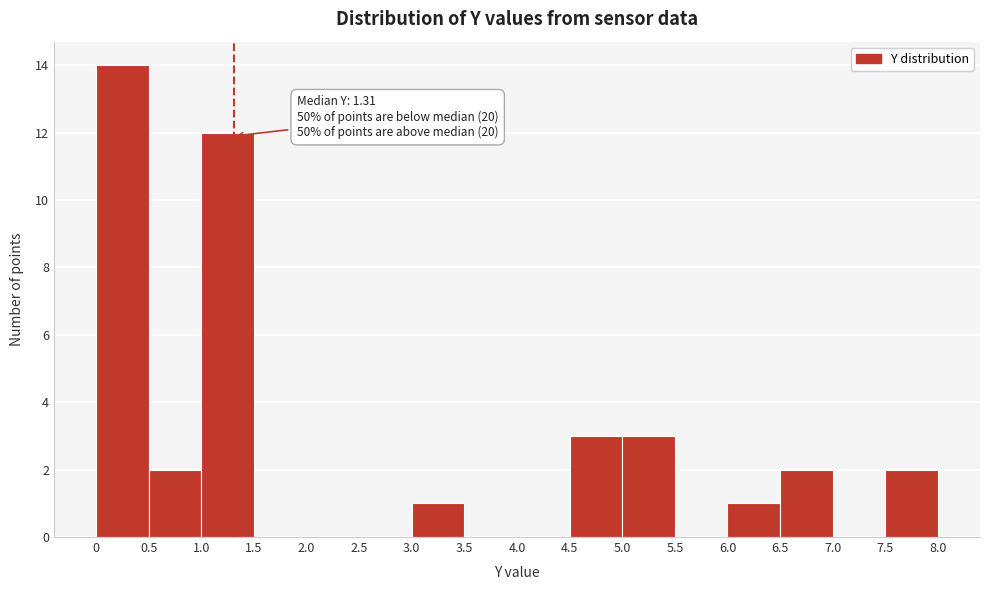

Which range on the x-axis has the tallest bar?

0 to 0.5